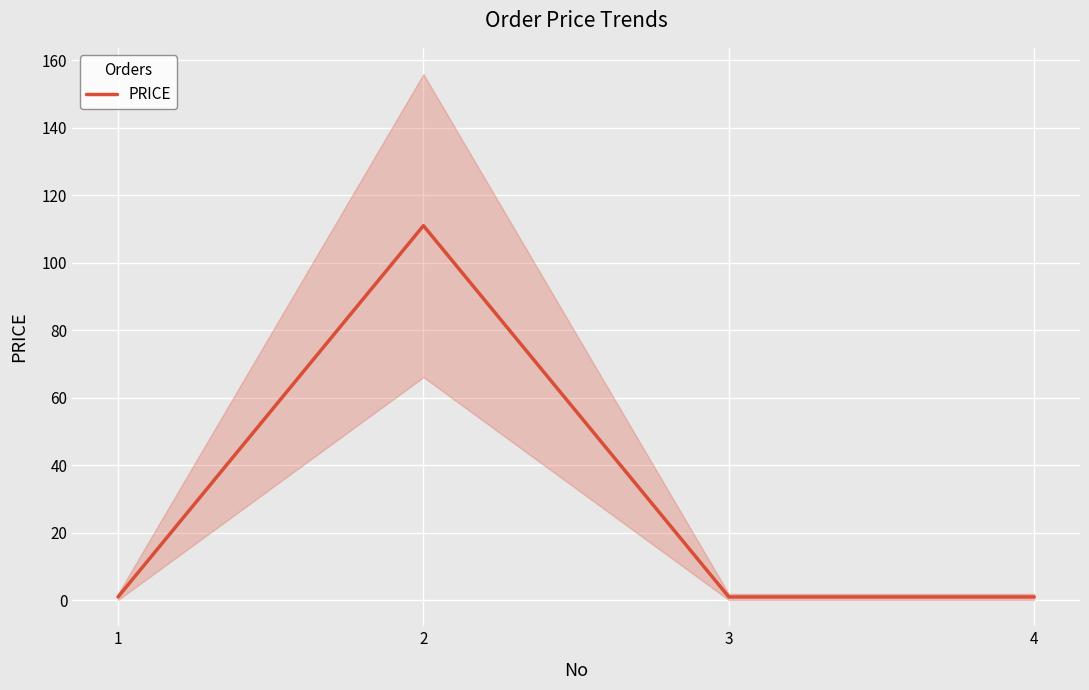

Where is the data nearest to the value 56?

1